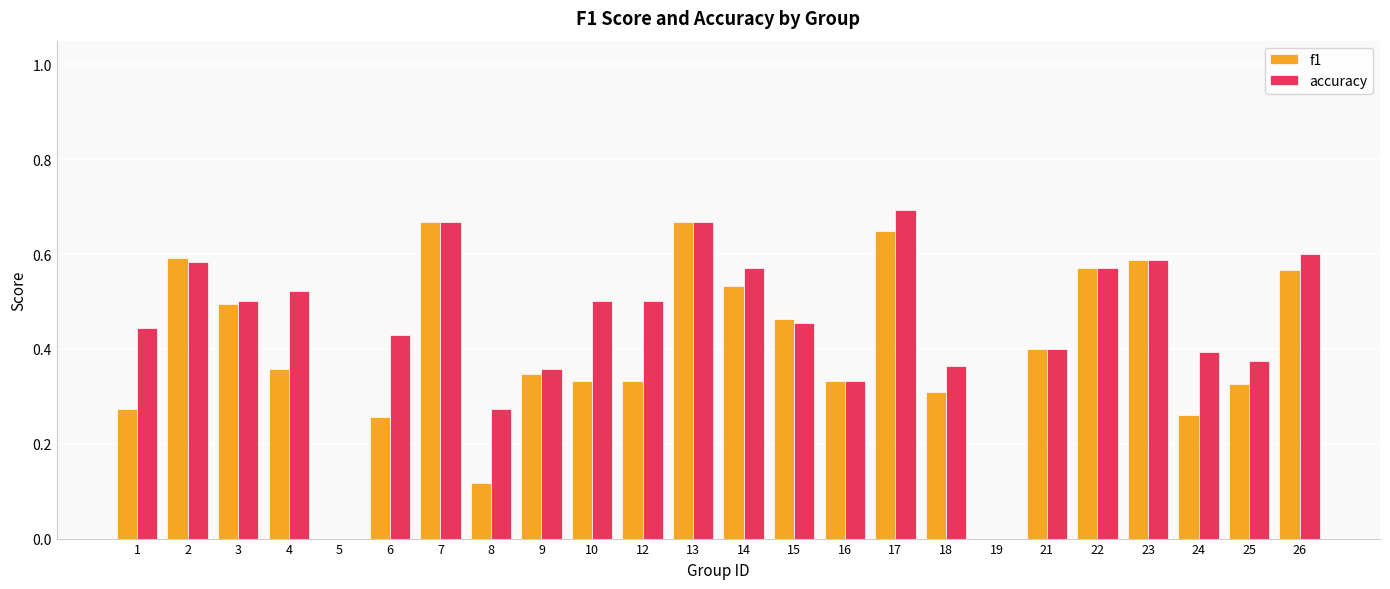

How many groups of bars are there?

24